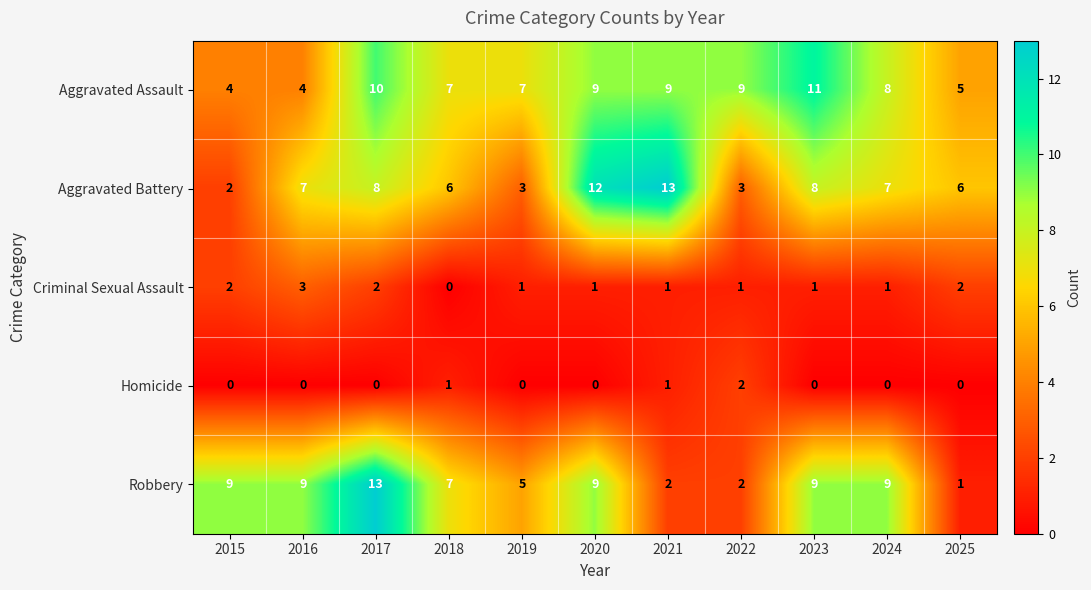

What is the total value across all series at 2025?

14